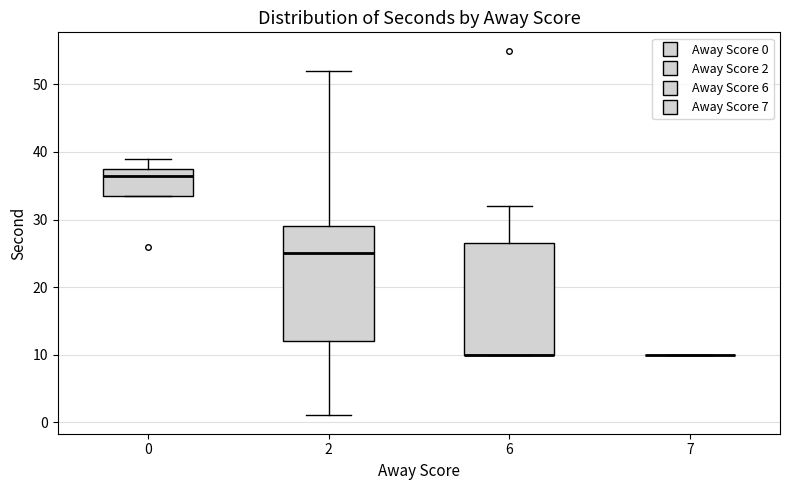

Reading left to right, read every box against the y-axis: the position of its median line, the range the box covers, and the ends of its whiskers. The values are not printed on the chart, so give them approximately, as read against the axis.

0: median 37, box 34 to 38, whiskers 34 to 39
2: median 25, box 12 to 29, whiskers 1 to 52
6: median 10 (drawn on the box's lower edge), box 10 to 27, whiskers 10 to 32
7: box collapsed to a line at 10, whiskers 10 to 10